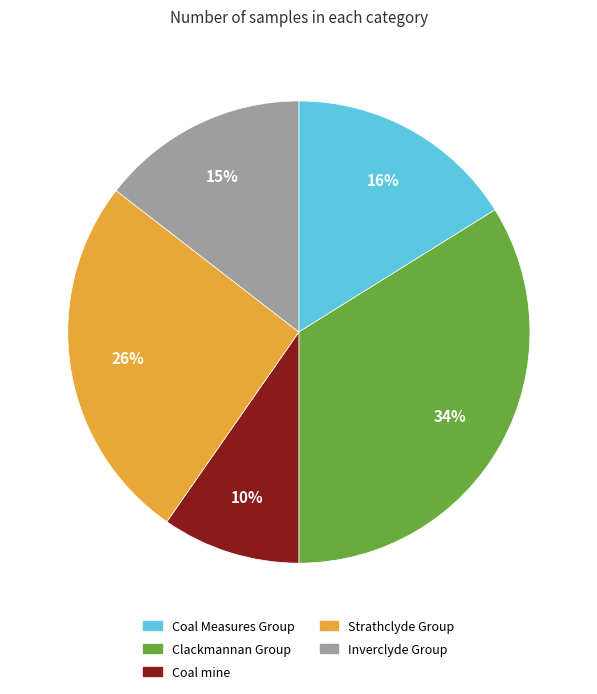

How many segments does this pie chart have?

5